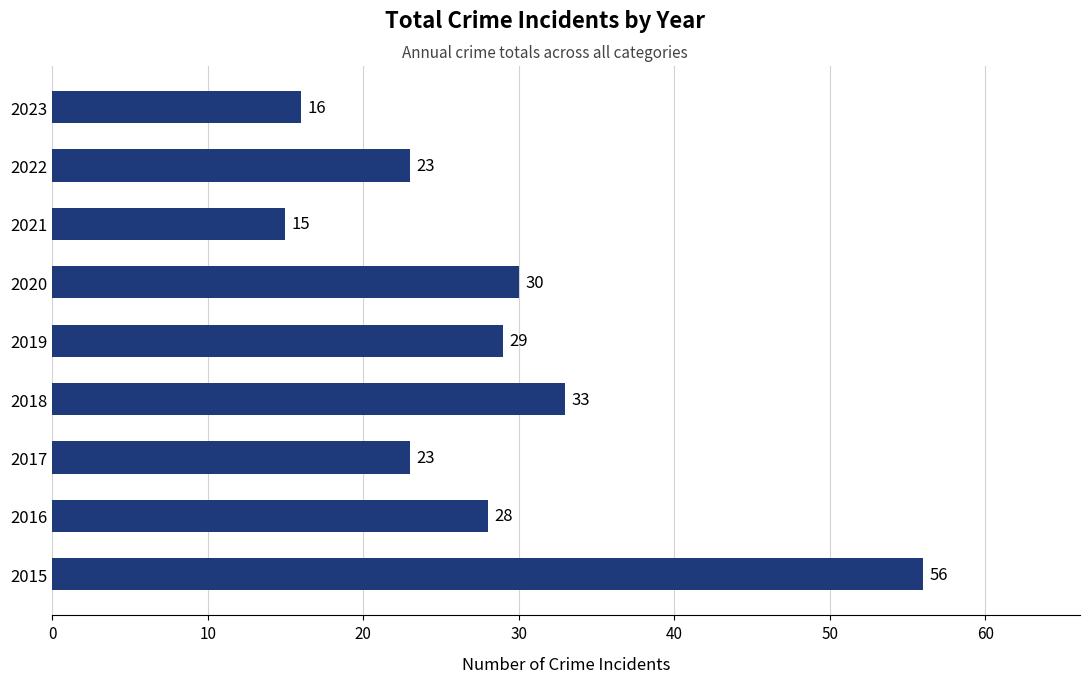

What is the average value?

28